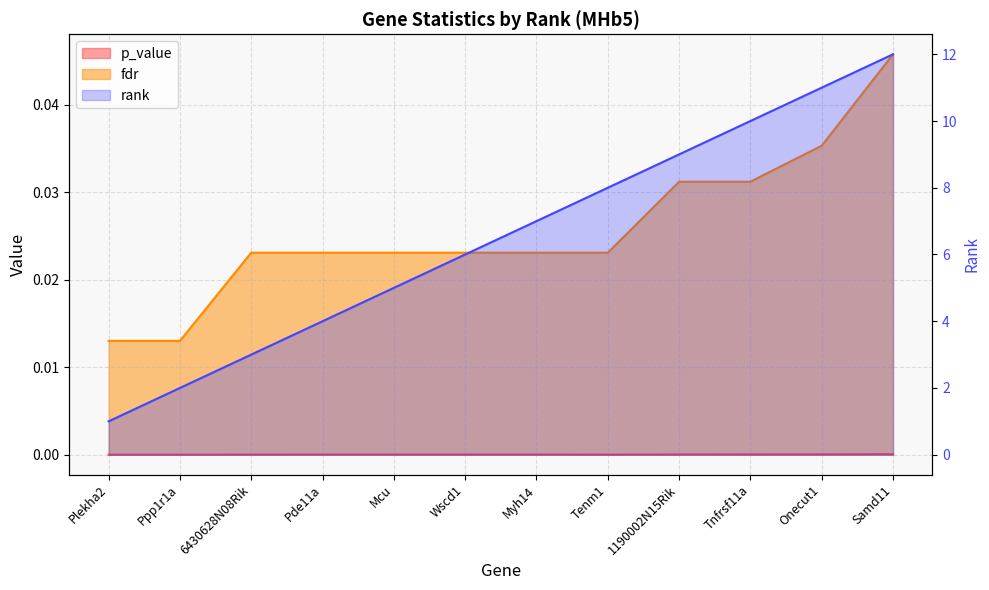

Does the chart have visible grid lines?

Yes